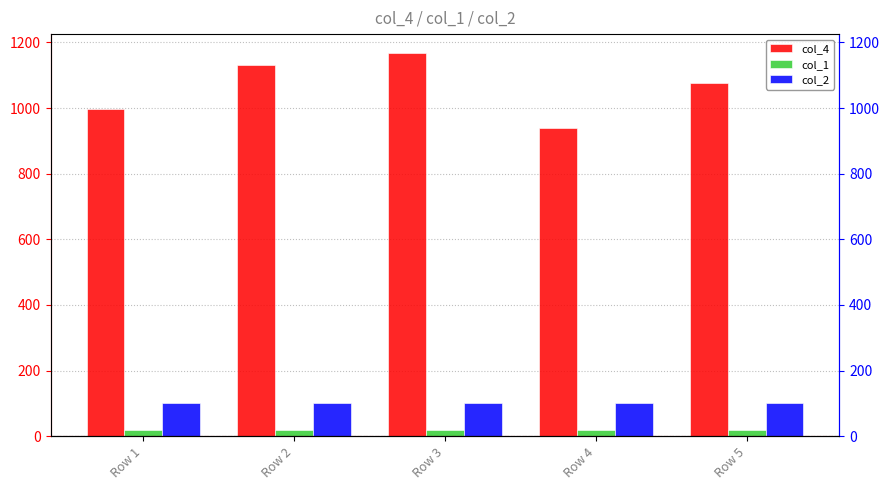

Reading left to right, transcribe all the data shown in this chart.

col_4: Row 1=996	Row 2=1131	Row 3=1167	Row 4=939	Row 5=1076
col_1: Row 1=20	Row 2=20	Row 3=20	Row 4=20	Row 5=20
col_2: Row 1=100	Row 2=100	Row 3=100	Row 4=100	Row 5=100